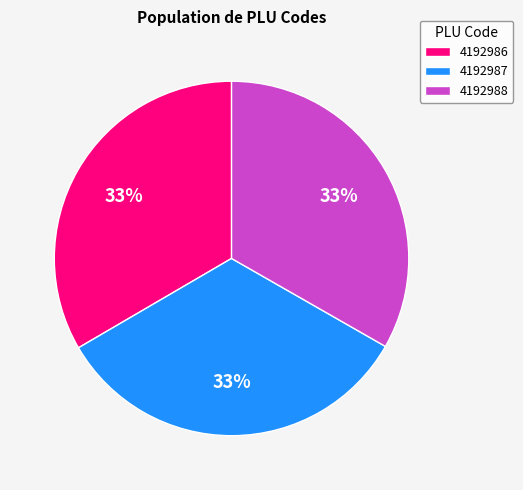

Is the sum of 4192987 and 4192988 greater than half?

Yes